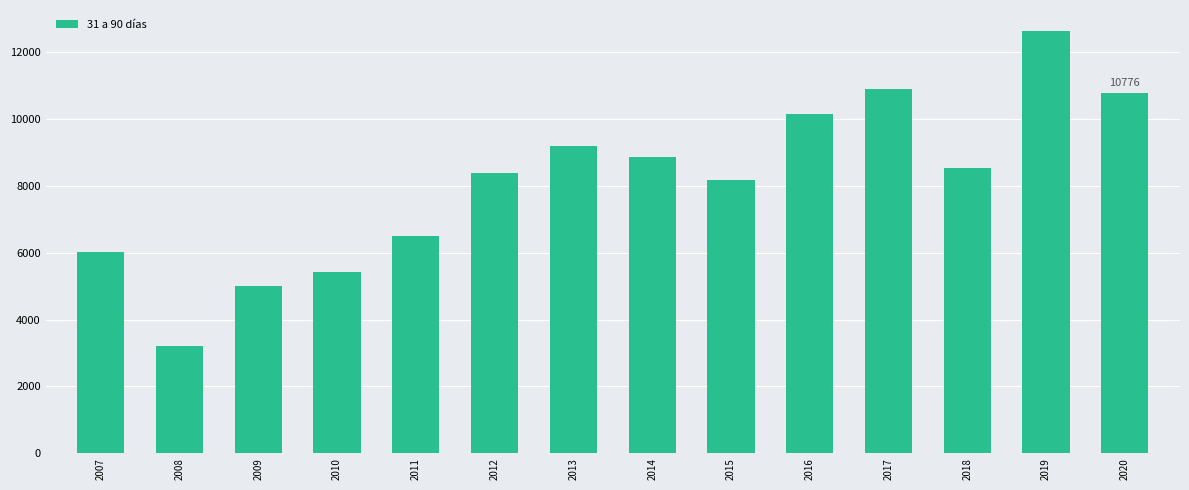

What is the difference between the second highest and second lowest values?

5887